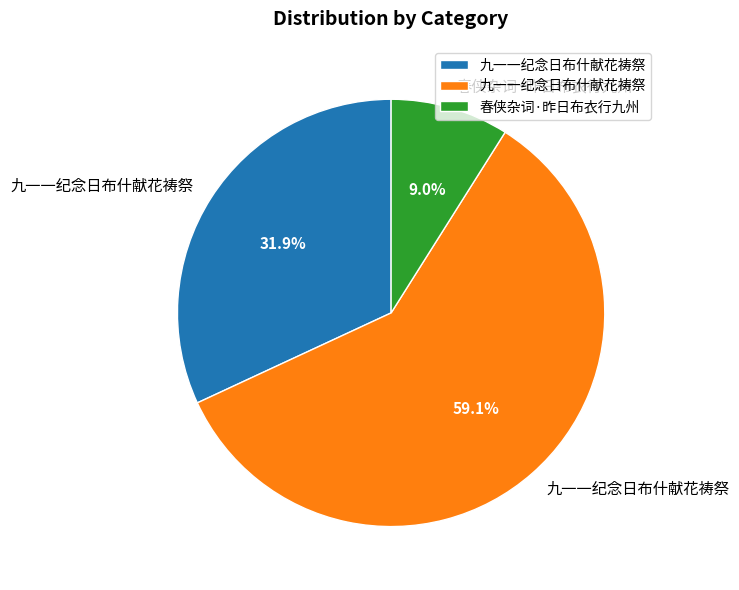

Is there a majority slice in this chart?

Yes